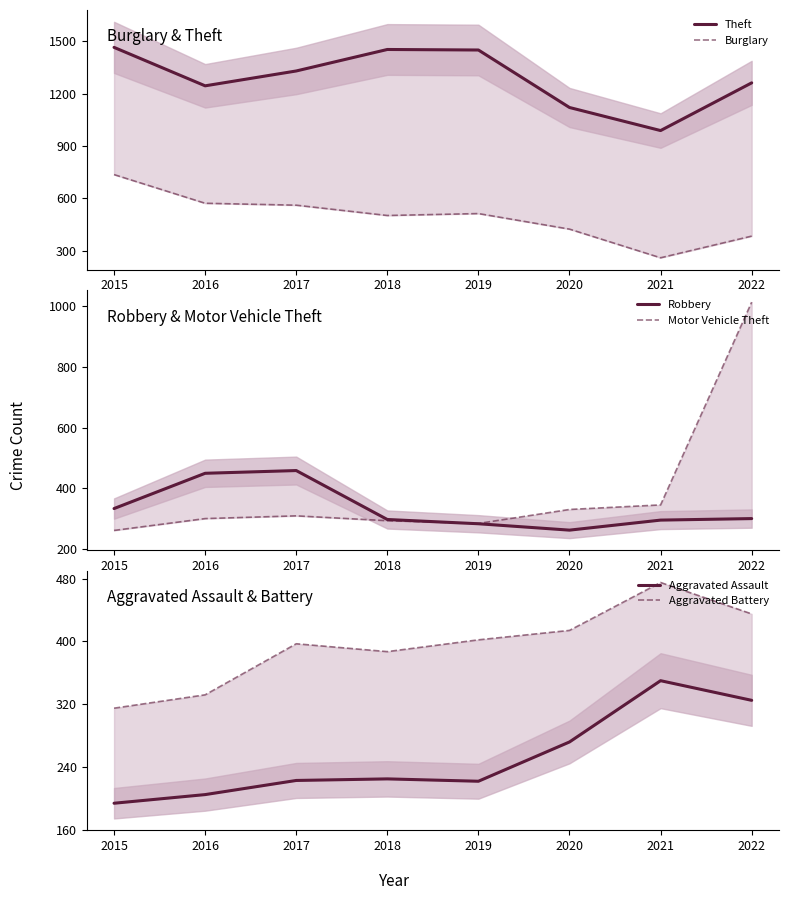

What are all the series names shown in the legend?

Theft, Burglary, Robbery, Motor Vehicle Theft, Aggravated Assault, Aggravated Battery